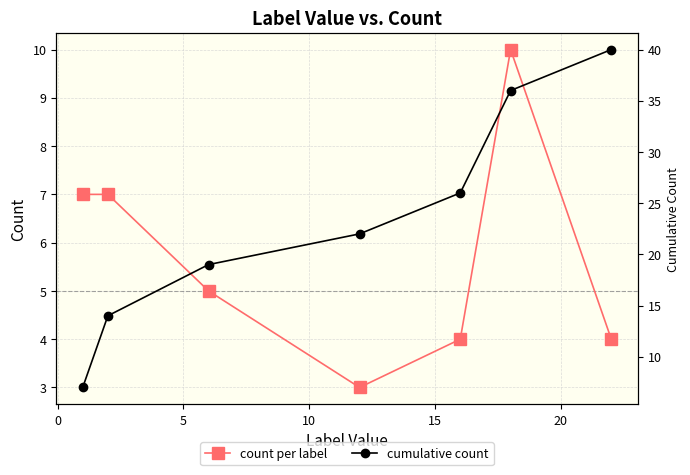

List the series in order of their peak value, lowest first.

count per label, cumulative count